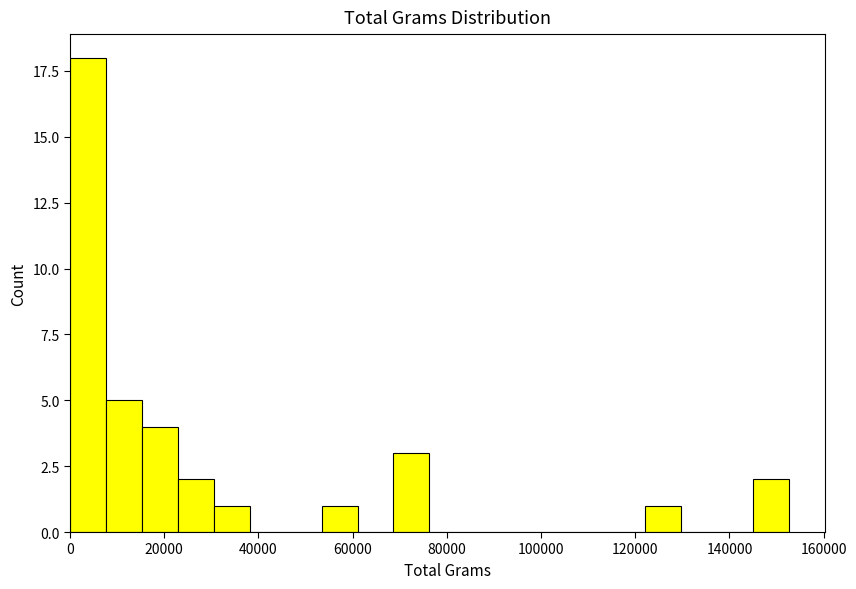

Around what value on the x-axis is the tallest bar? Give the approximate position of its centre, as read against the axis.

4000